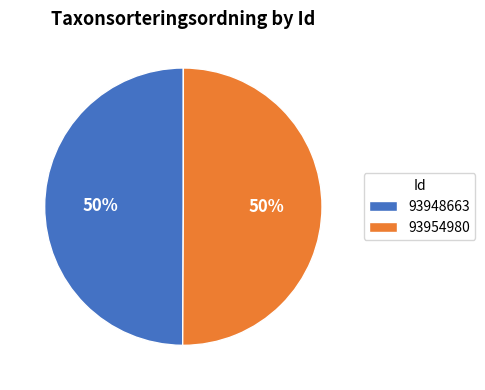

True or false: 93948663 accounts for 60% of the total.

False